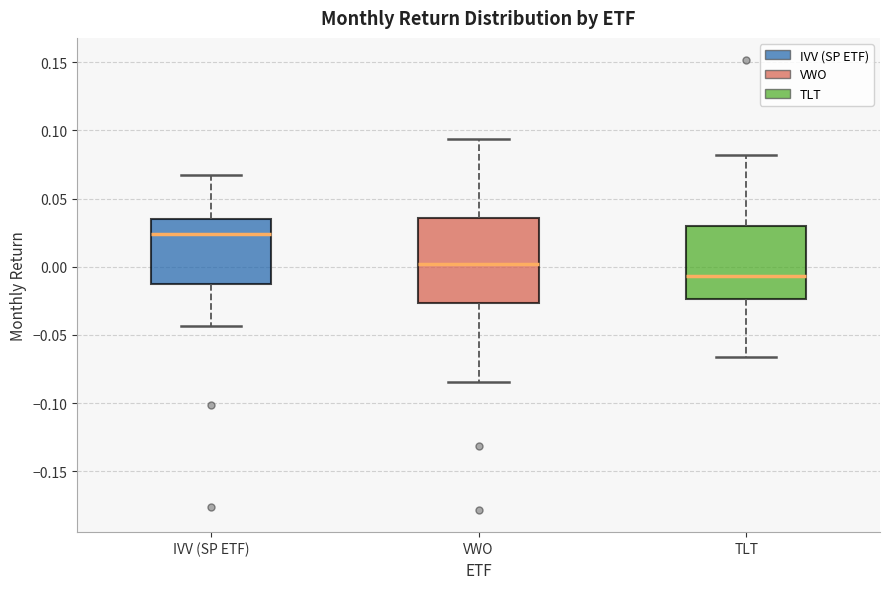

Which box's median line is the highest?

IVV (SP ETF)